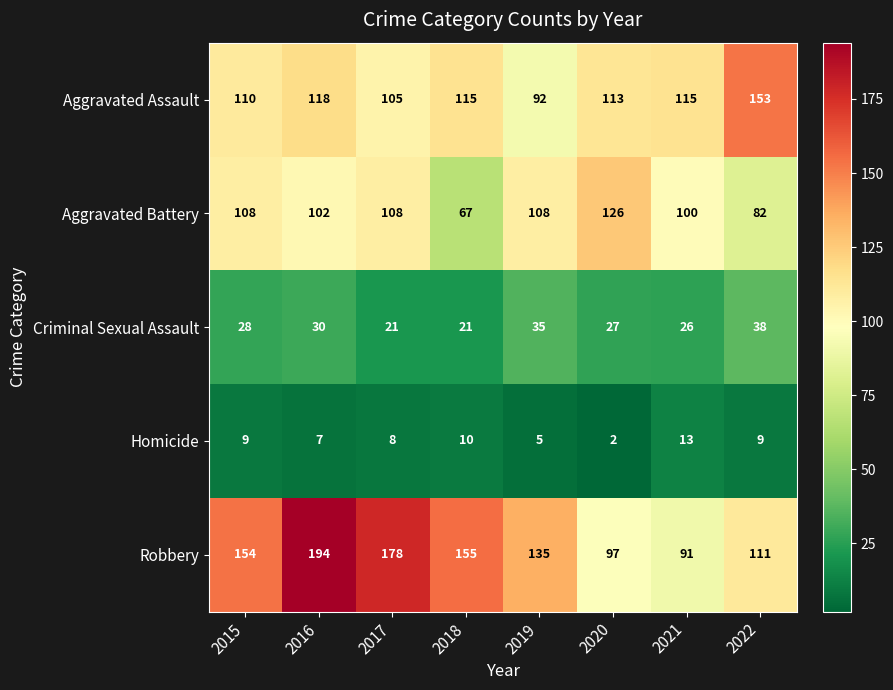

Count the number of data series in this chart.

5